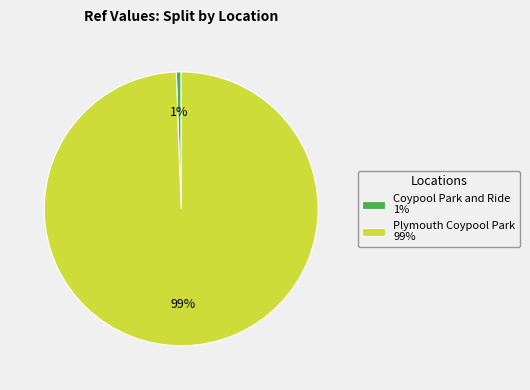

The Coypool Park and Ride slice represents 11% of the pie. True or false?

False